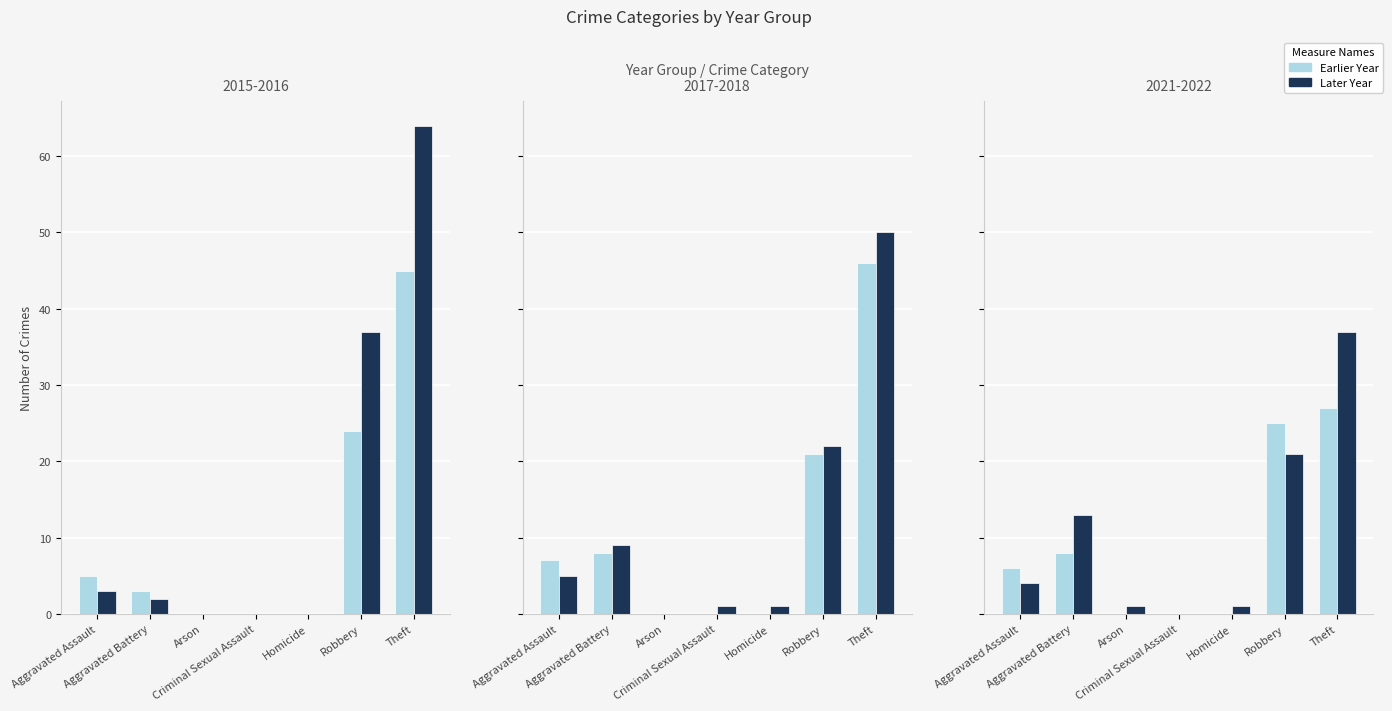

At which label does 2017 reach its minimum?

Arson